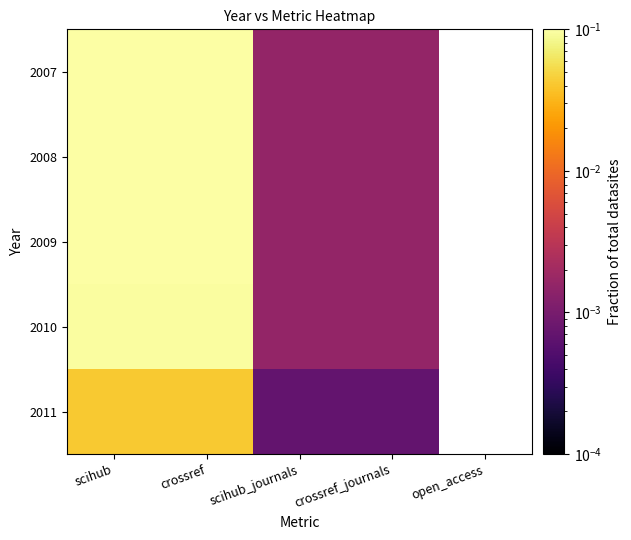

List the series in order of their peak value, lowest first.

2011, 2010, 2007, 2008, 2009